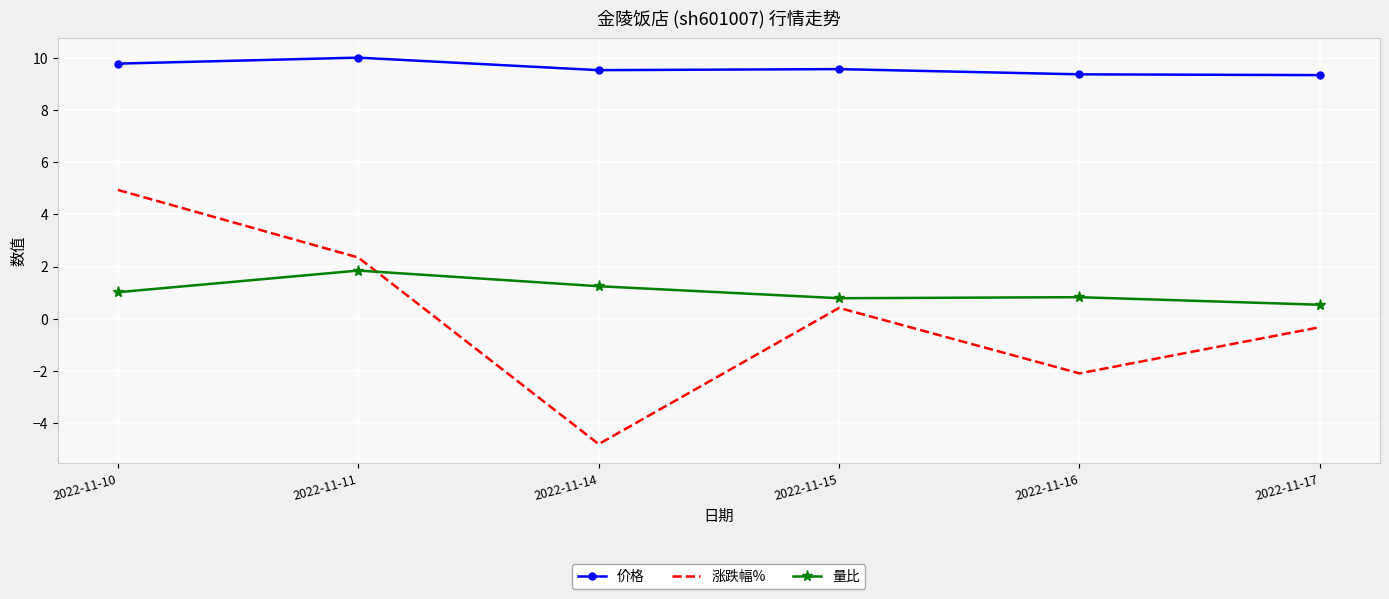

Which series changed the most between 2022-11-11 and 2022-11-14?

涨跌幅%